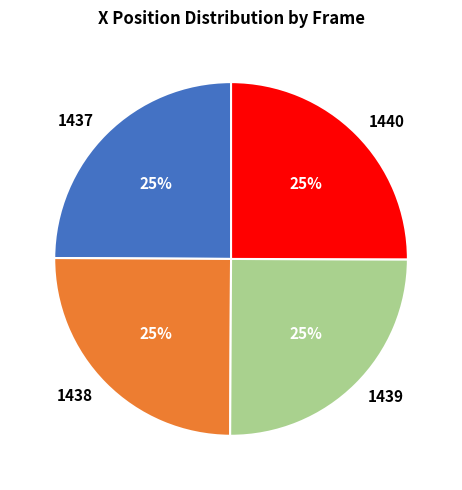

Does 1439 account for over 50% of the chart?

No